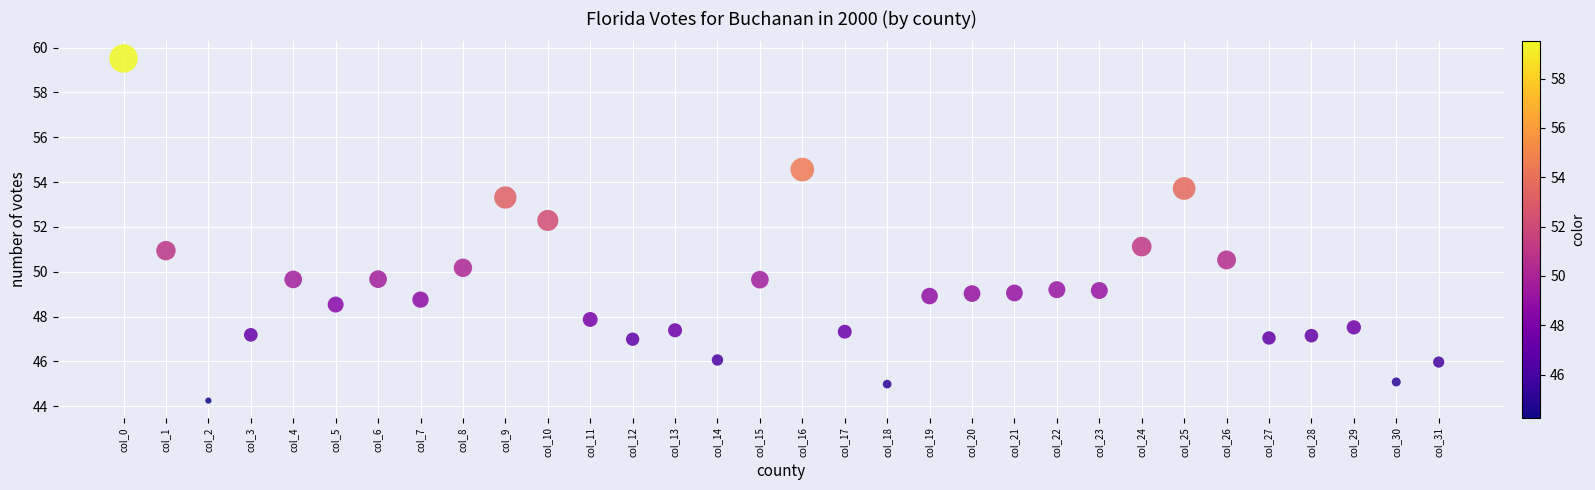

What is the range of Y values (max minus min)?

15.3